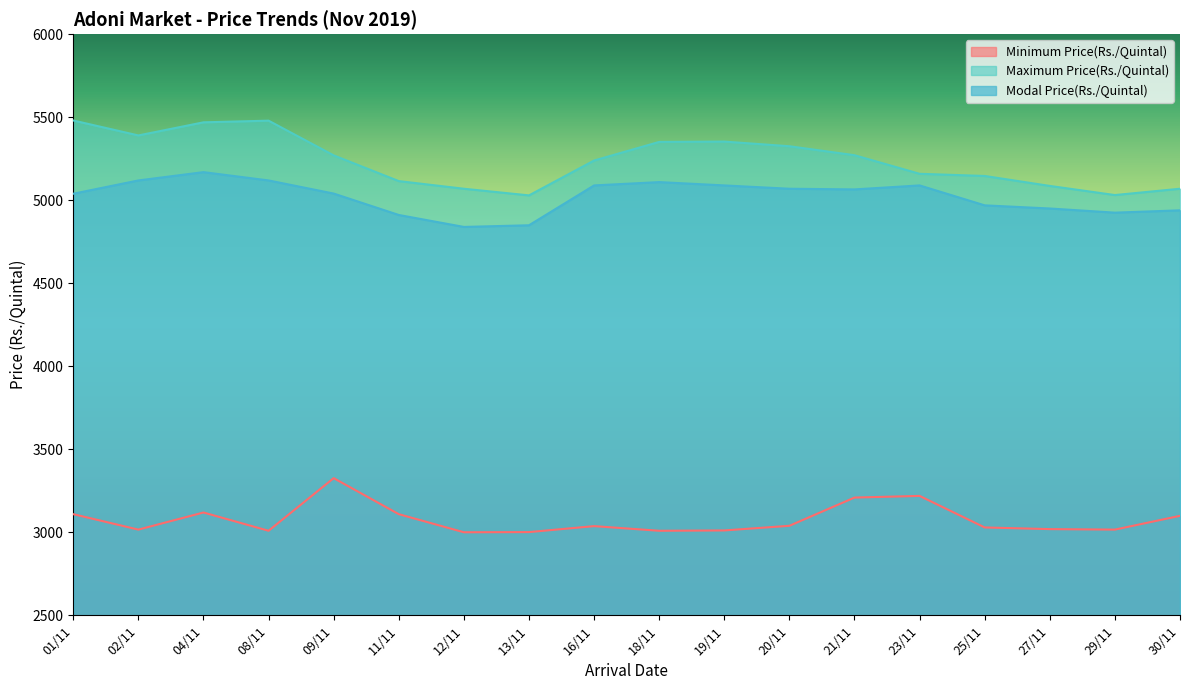

What is the difference between the maximum and minimum values in the Modal Price(Rs./Quintal) series?

330